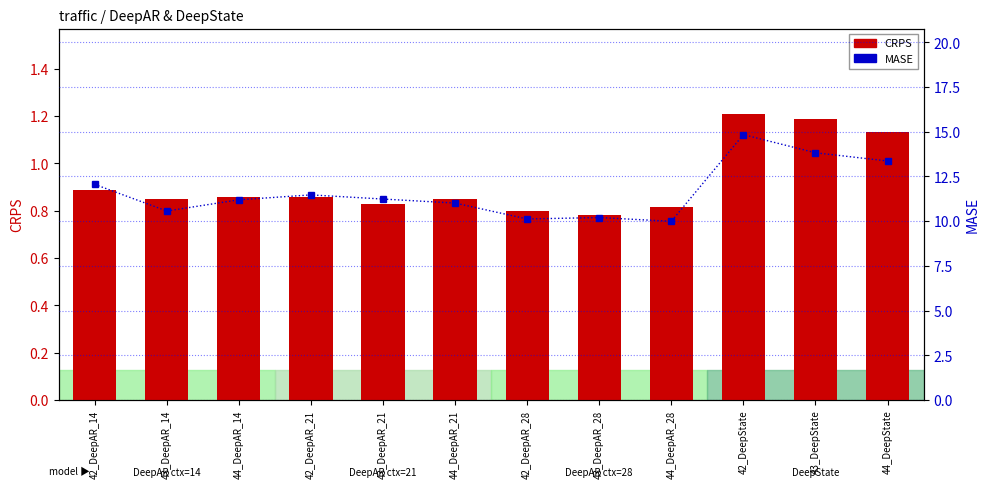

Between 44_DeepAR_21 and 43_DeepAR_28, which is larger?

44_DeepAR_21